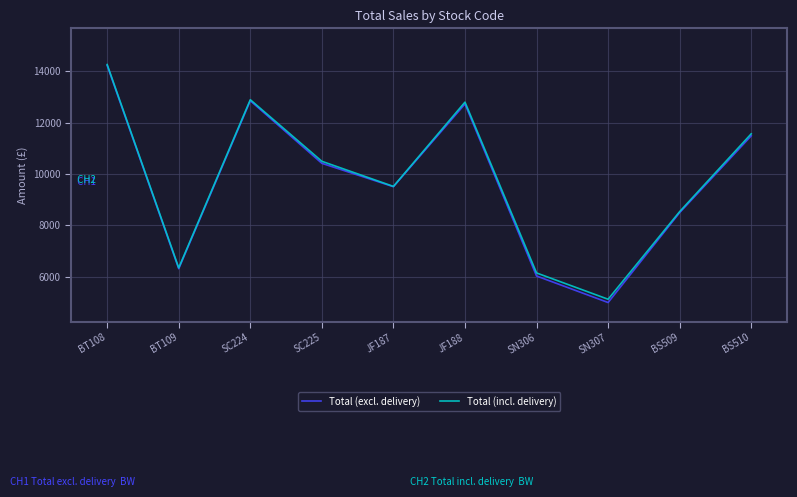

Where is Total (excl. delivery) nearest to the value 9611?

JF187